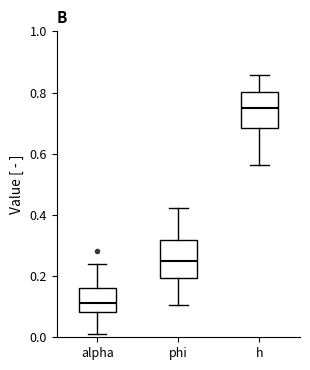

Where is the lower edge of the box for alpha on the y-axis? The values are not printed on the chart, so give them approximately, as read against the axis.

0.08